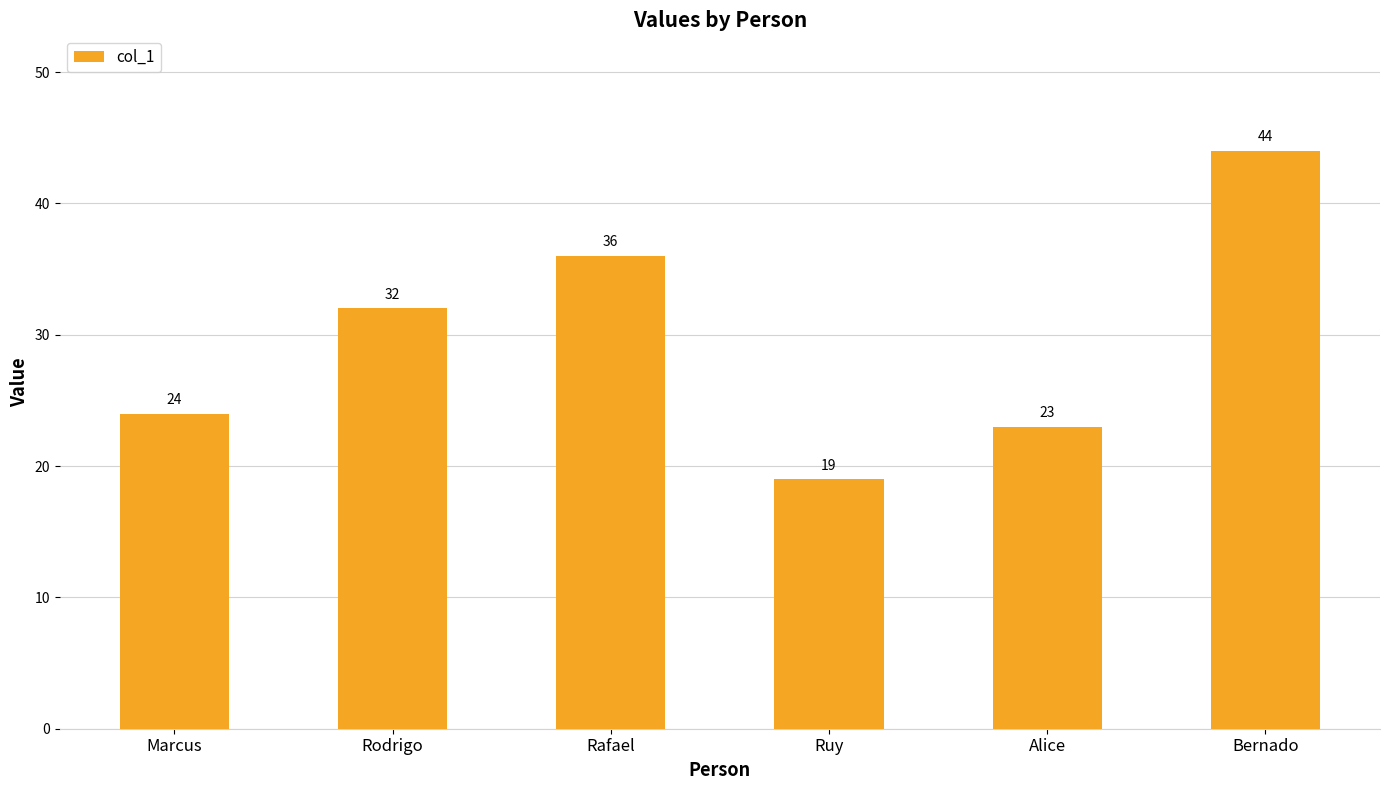

List the labels in order of value, largest first.

Bernado, Rafael, Rodrigo, Marcus, Alice, Ruy